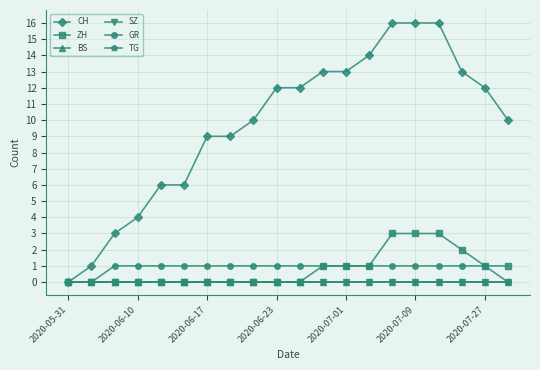

True or false: ZH and SZ intersect in this chart.

False